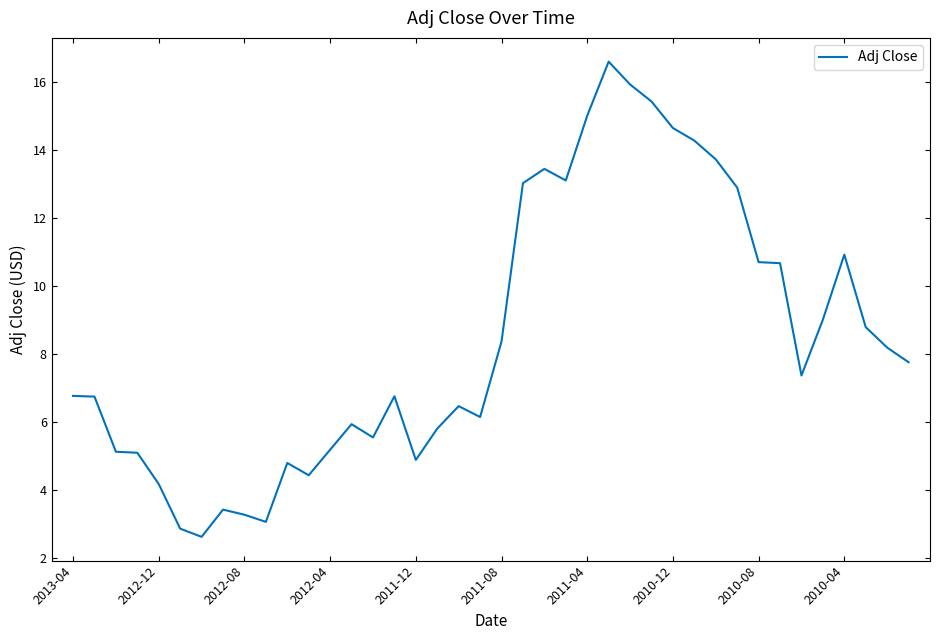

What is the minimum value shown in the chart?

2.6